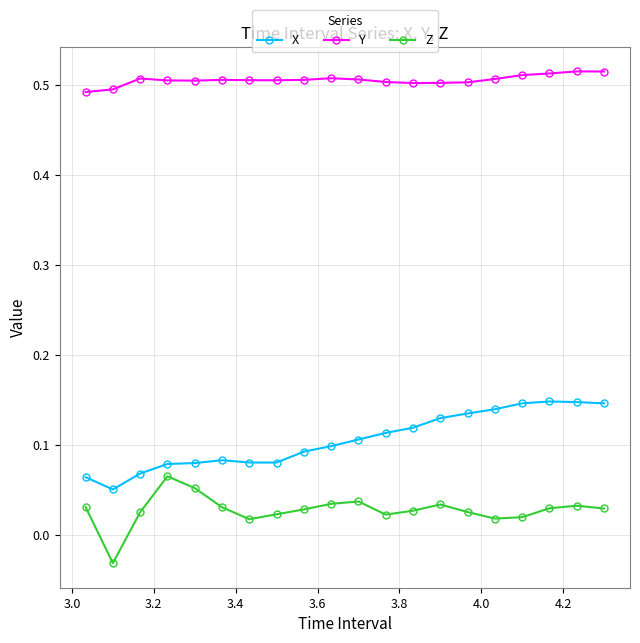

Rank the series by their maximum value, from lowest to highest.

Z, X, Y